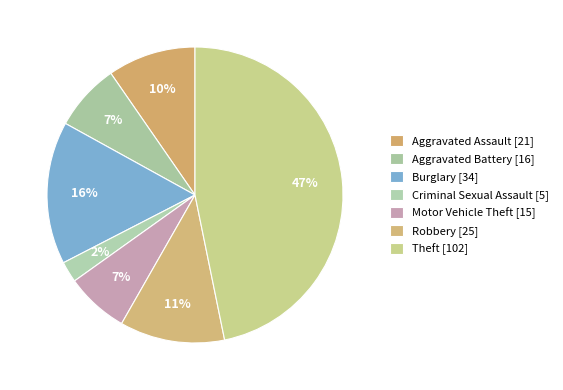

Which has a higher value, Robbery or Aggravated Battery?

Robbery